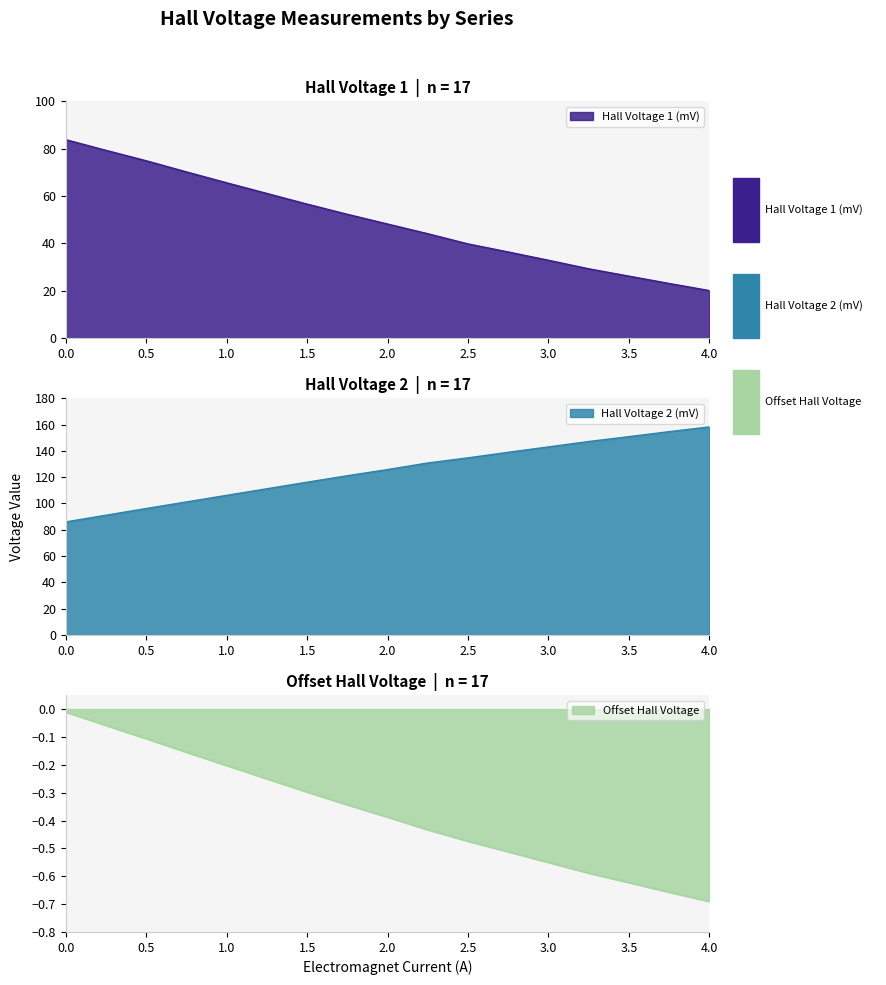

What is the difference between the second highest and second lowest values in the Offset Hall Voltage series?

0.6